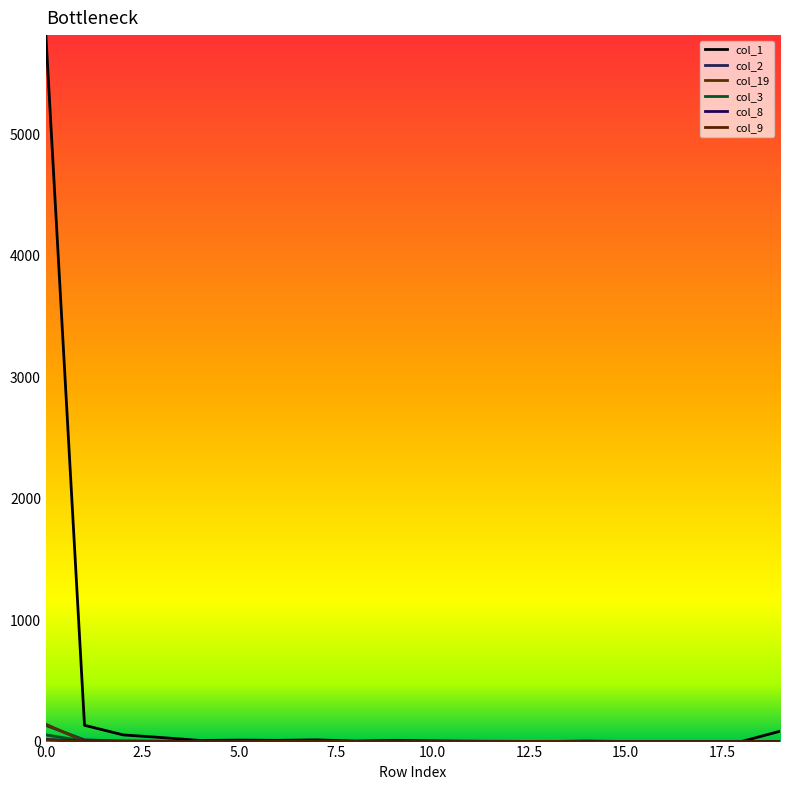

Reading right to left, what are all the values shown in this chart?

col_1: 85	0	1	1	1	4	1	2	3	6	10	4	14	10	12	9	33	55	134	5814
col_2: 1	0	0	0	0	0	0	0	0	0	1	1	1	0	2	1	3	4	14	133
col_19: 1	0	0	0	1	0	0	1	0	0	3	2	0	2	0	1	1	5	2	143
col_3: 0	0	0	0	0	1	0	0	0	0	0	0	0	1	0	0	2	1	4	55
col_8: 1	0	0	0	0	0	0	0	2	0	0	0	0	1	1	0	1	2	3	17
col_9: 0	0	0	0	0	0	2	1	0	0	0	0	4	2	0	0	0	1	0	16